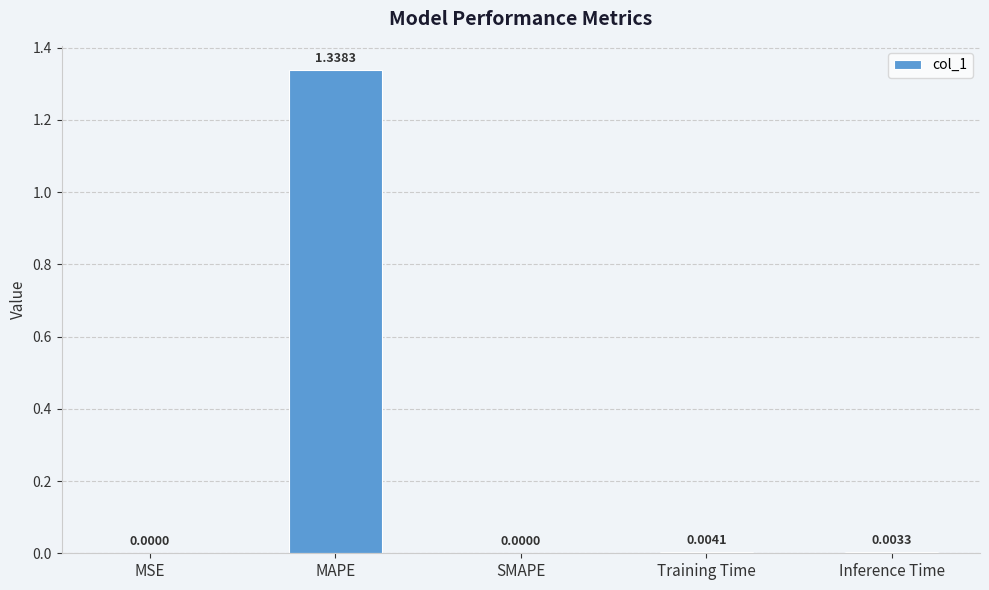

At which category does the chart reach its peak across all series?

MAPE